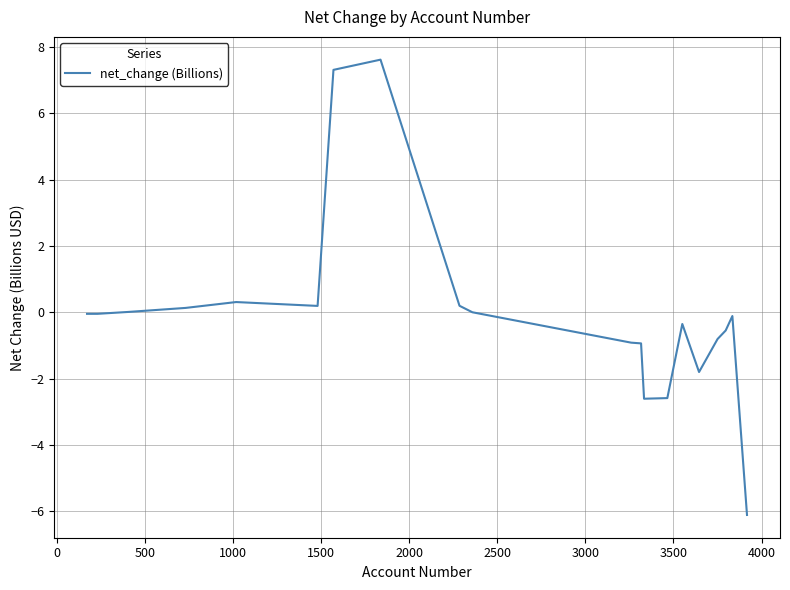

What is the difference between the maximum and second lowest values?

10.2